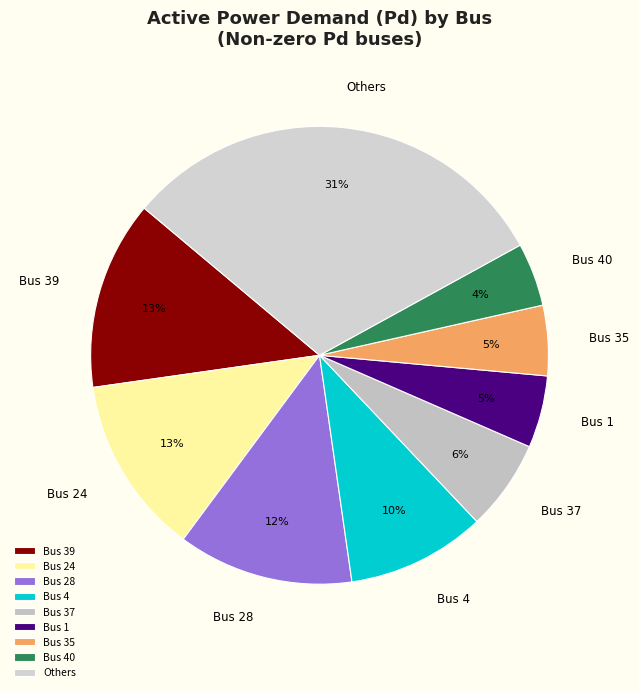

How many segments does this pie chart have?

9